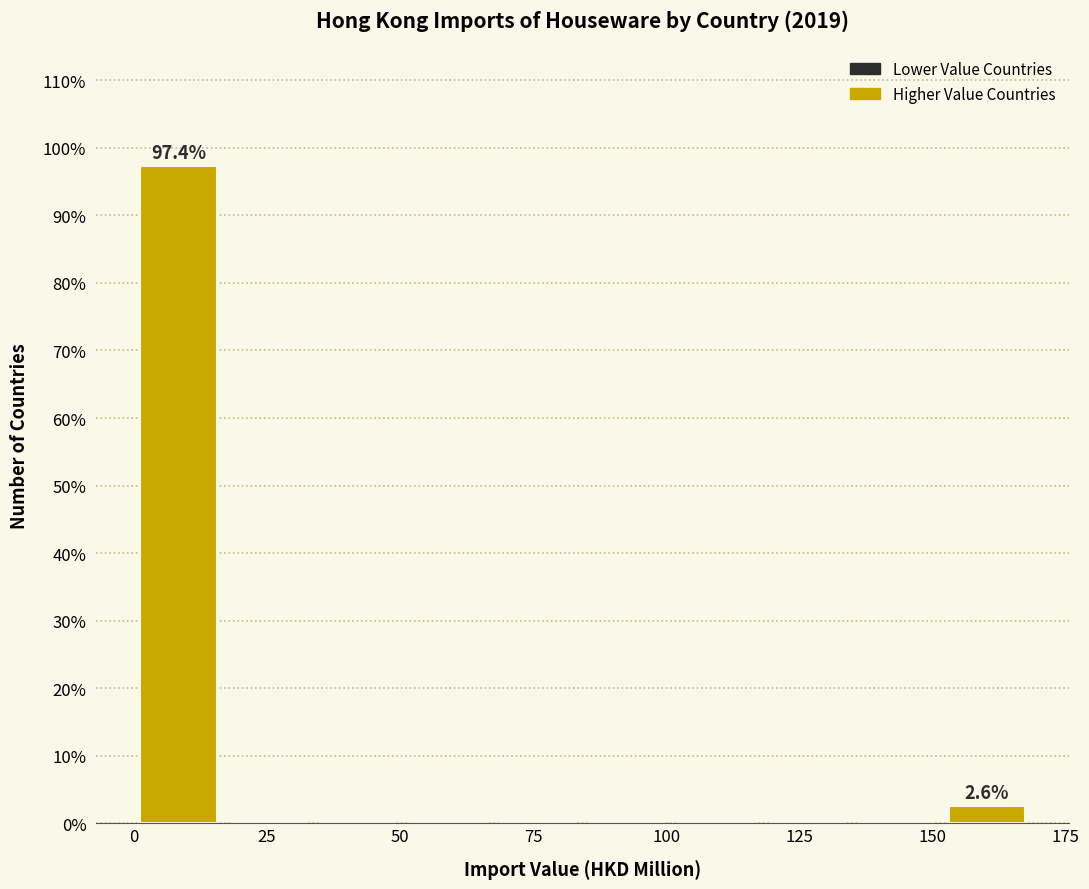

Read against the x-axis, roughly where is the centre of the tallest bar?

10